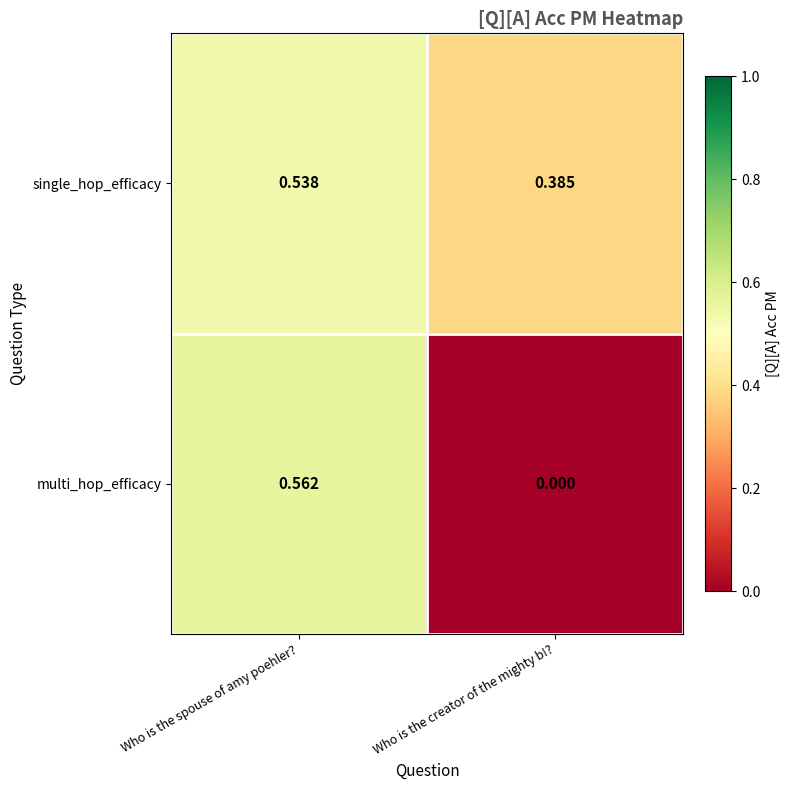

Which series has the largest total across all categories?

single_hop_efficacy